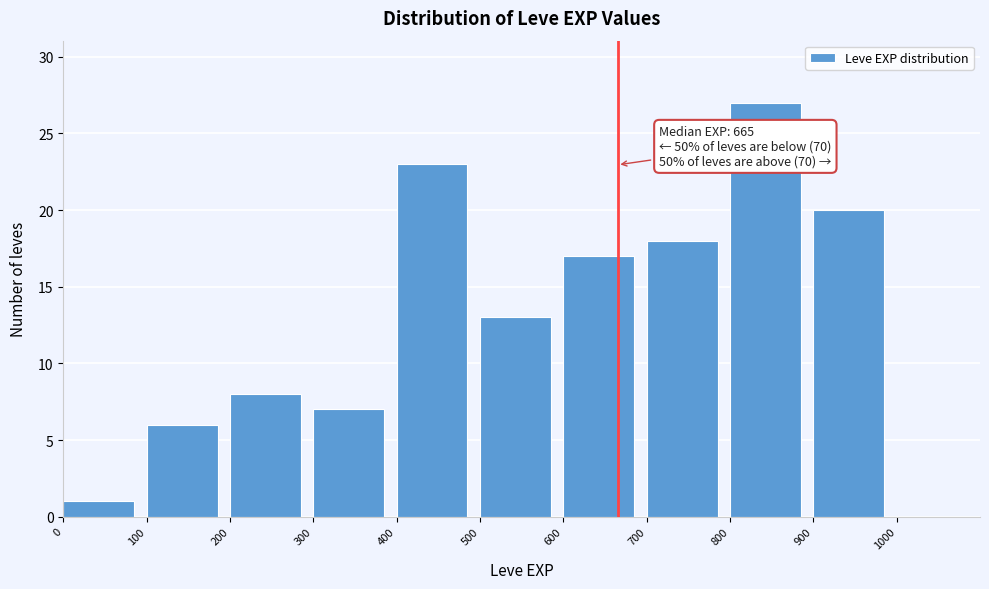

Which range on the x-axis has the tallest bar?

800 to 900